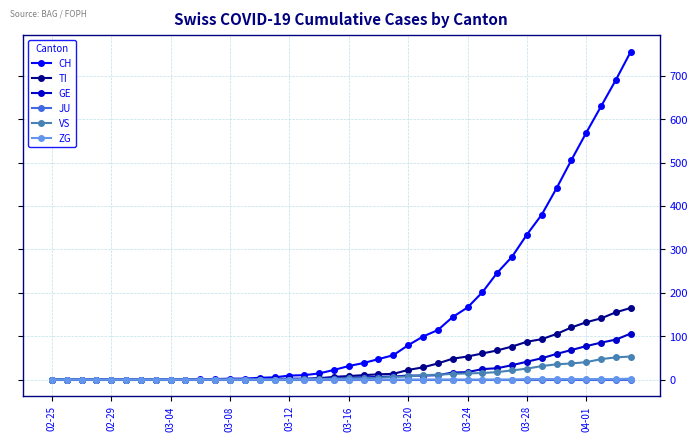

Which series has the largest total across all categories?

CH